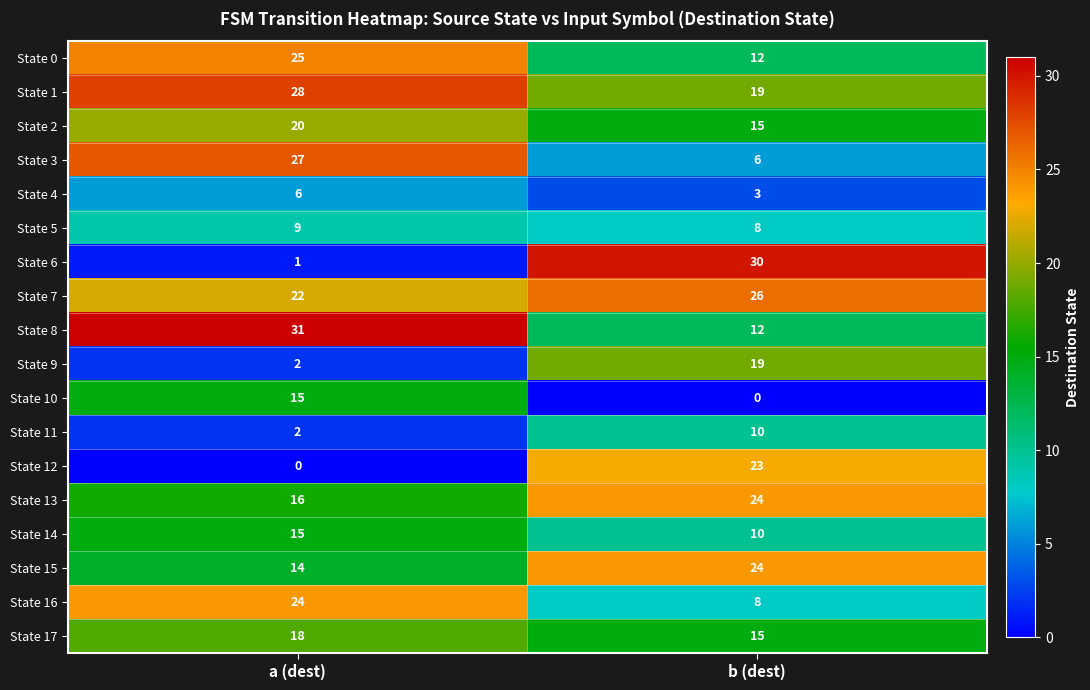

What is the difference between the State 12 values at a (dest) and b (dest)?

23